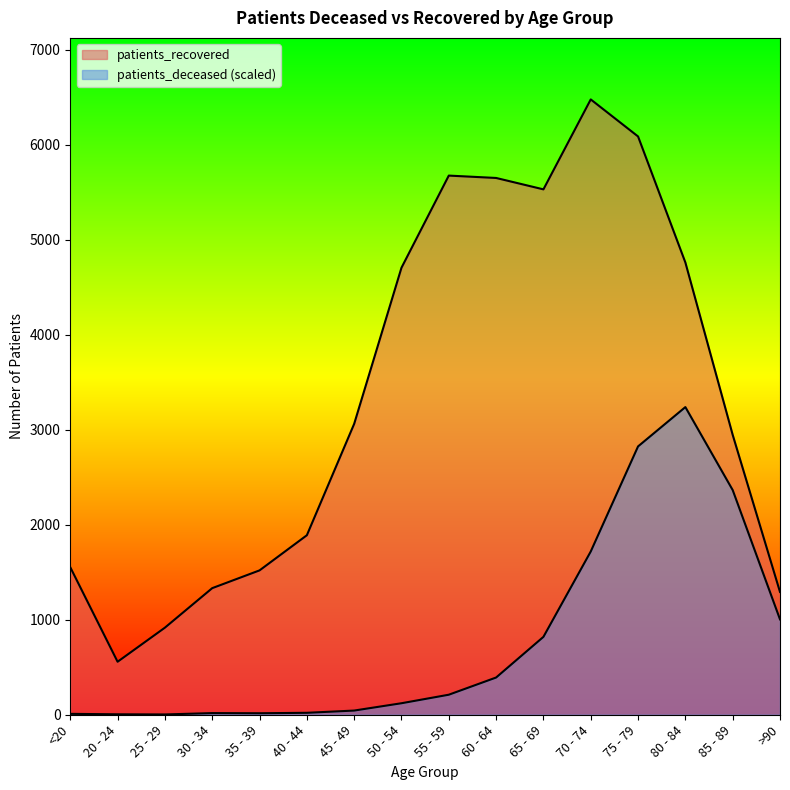

The patients_recovered series shows 8184.7 at 55 - 59. True or false?

False